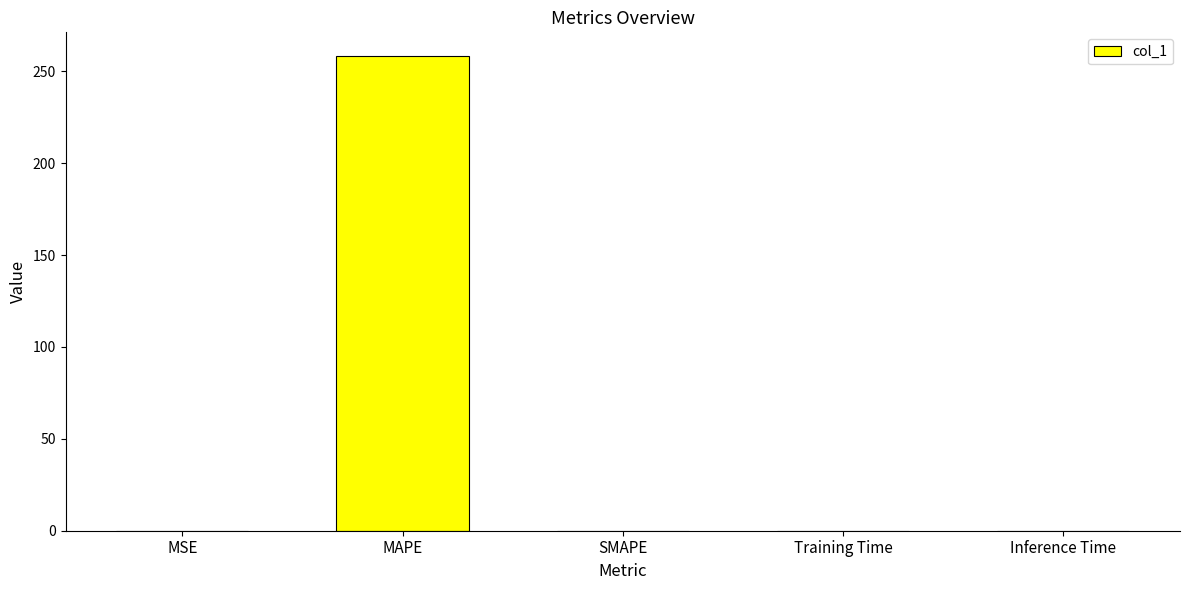

How many categories are shown in the chart?

5